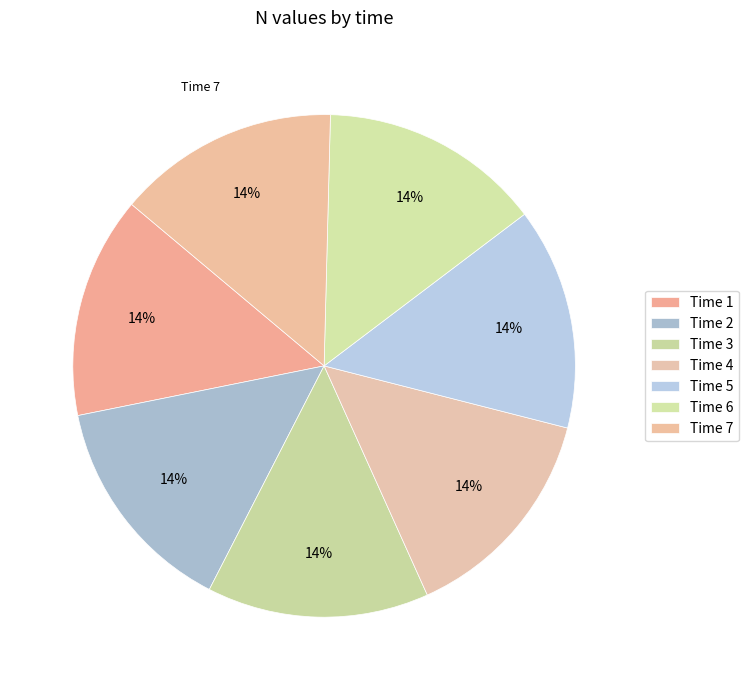

How many segments does this pie chart have?

7